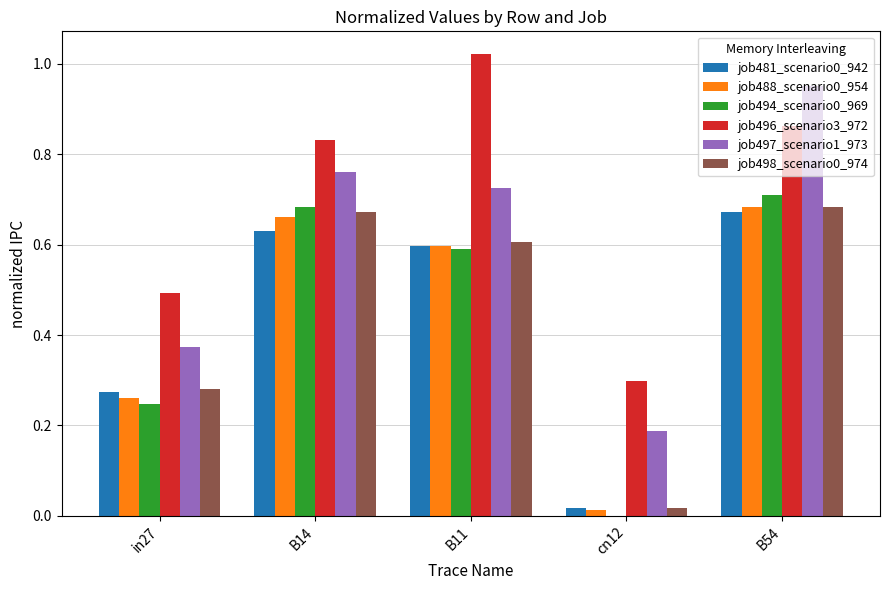

Is the value of job496_scenario3_972 at in27 greater than the value of job481_scenario0_942 at B54?

No